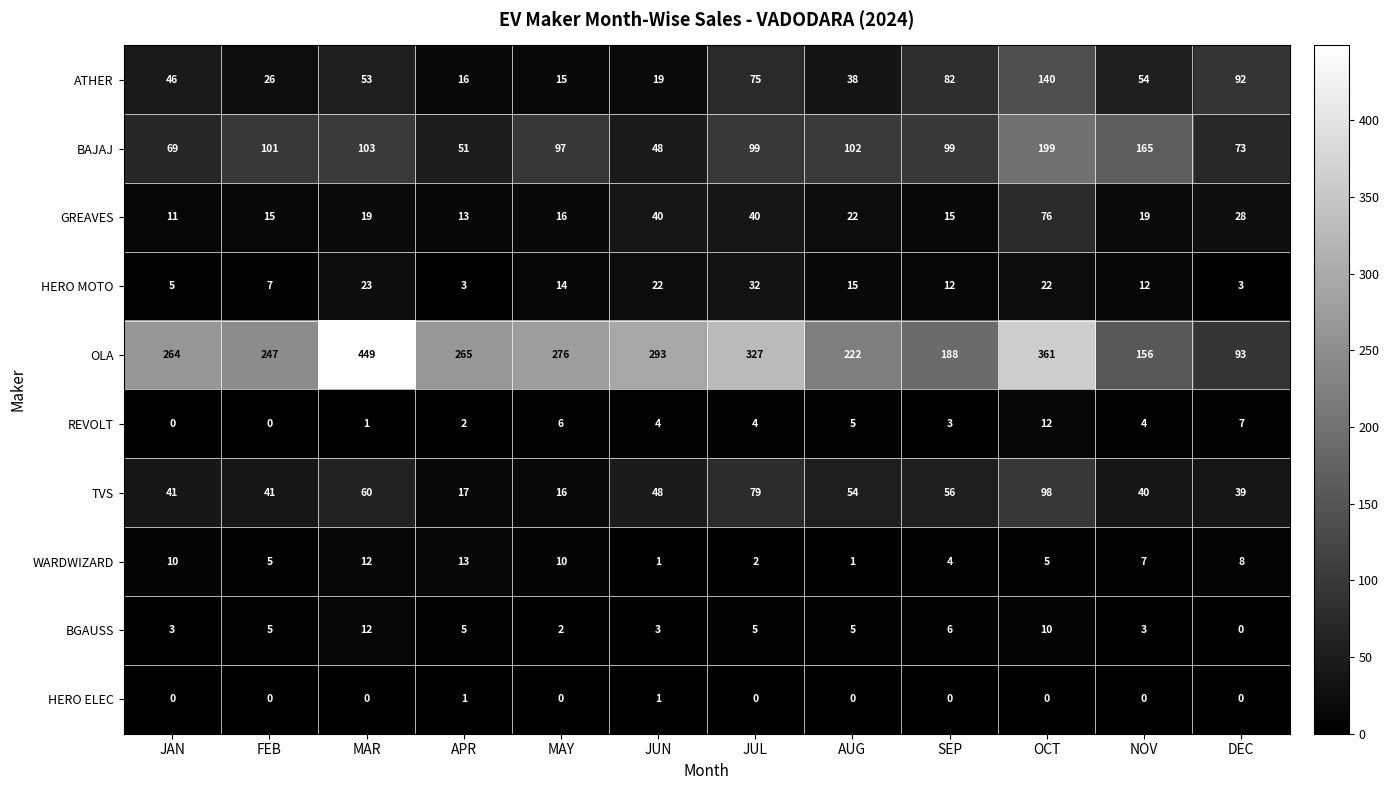

Between MAR and MAY, which series saw the biggest shift?

OLA